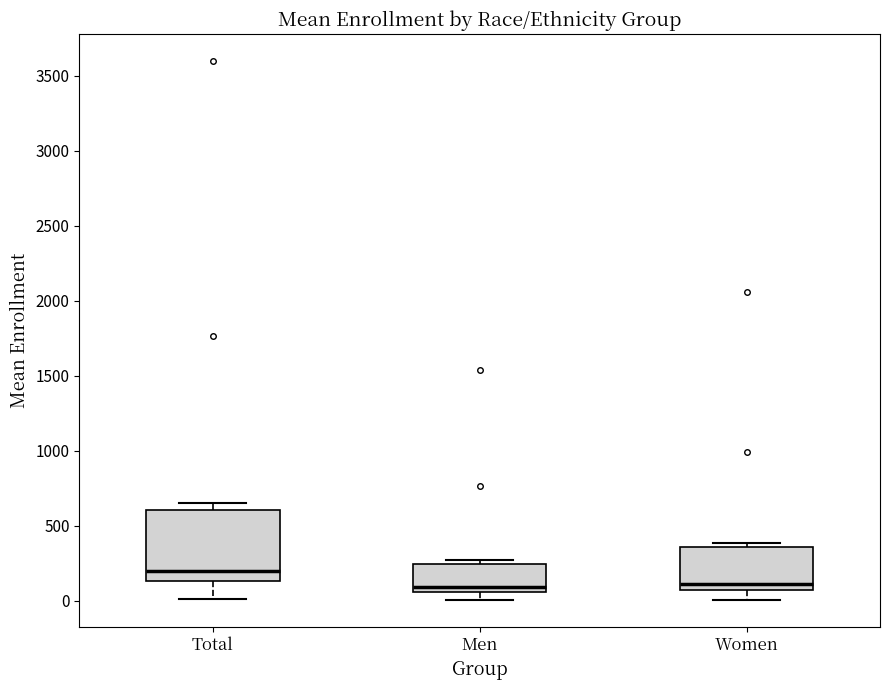

Reading left to right, read every box against the y-axis: the position of its median line, the range the box covers, and the ends of its whiskers. The values are not printed on the chart, so give them approximately, as read against the axis.

Total: median 200, box 150 to 600, whiskers 0 to 650
Men: median 100, box 50 to 250, whiskers 0 to 250 (just above the box's upper edge)
Women: median 100, box 50 to 350, whiskers 0 to 400